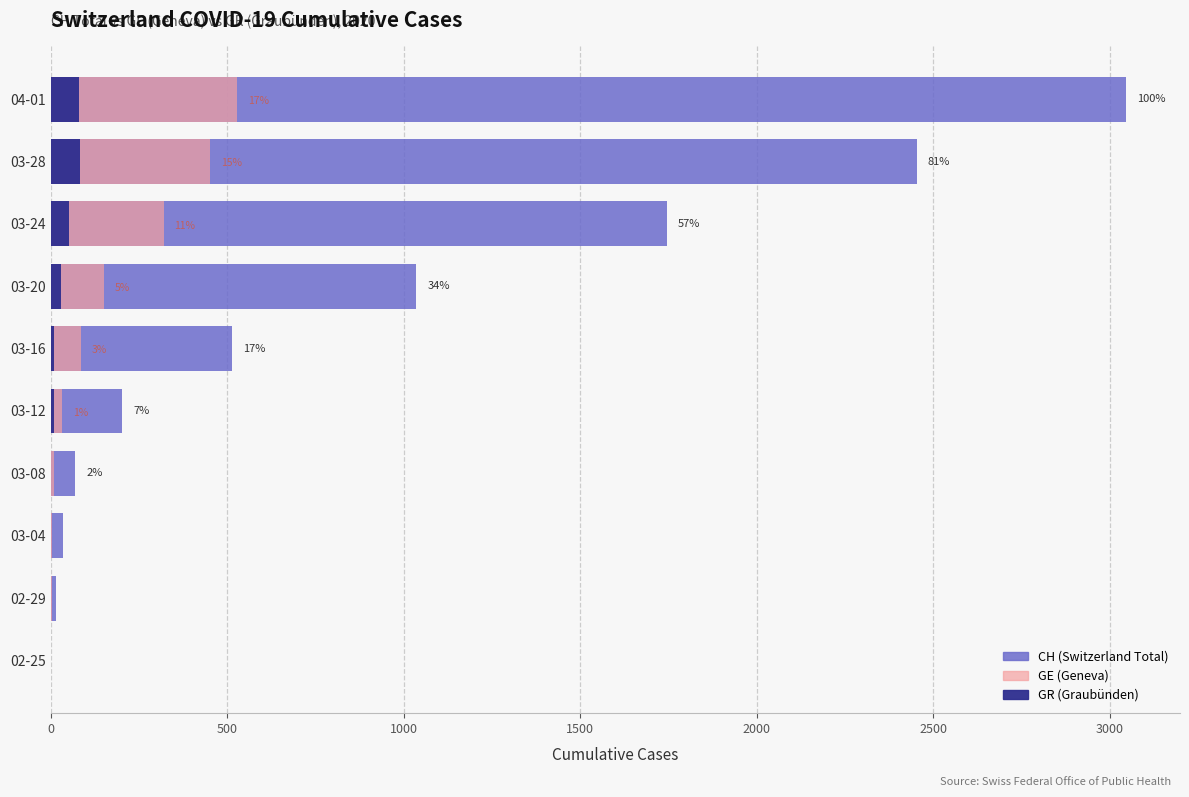

How many bars are there in total?

30